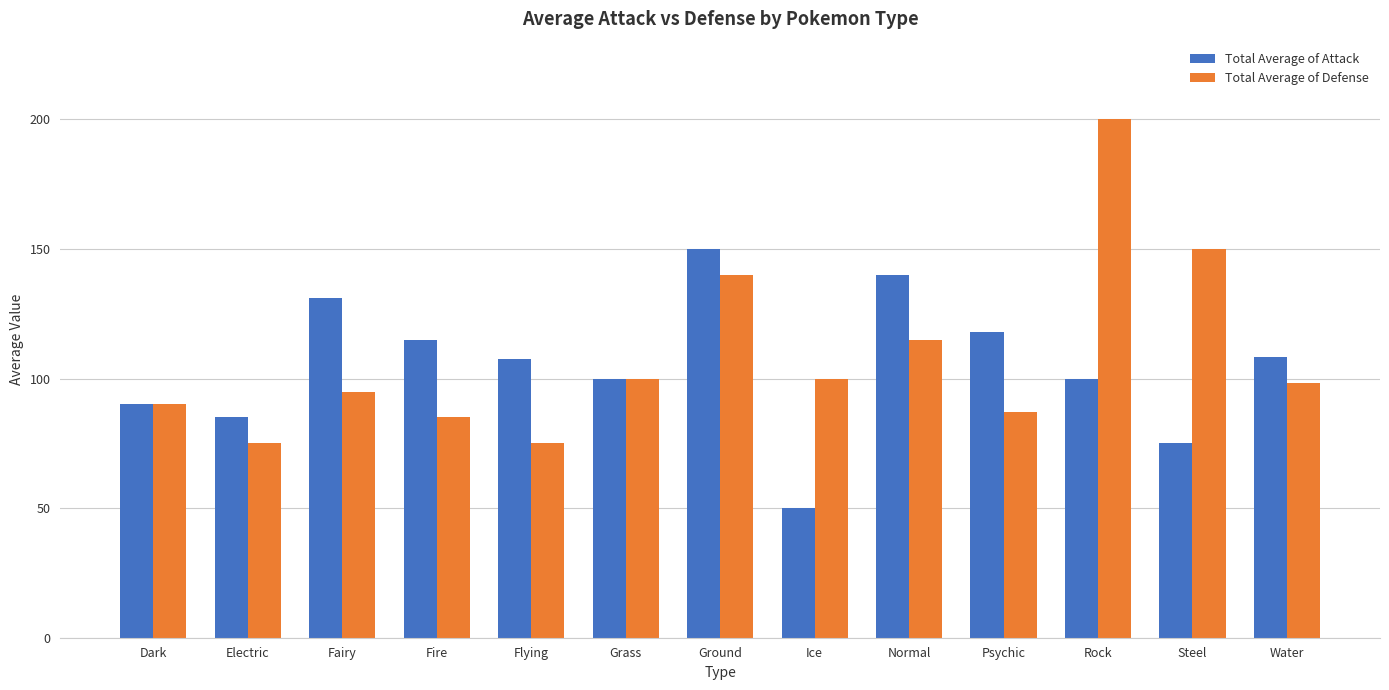

What position from the left is Fire?

4